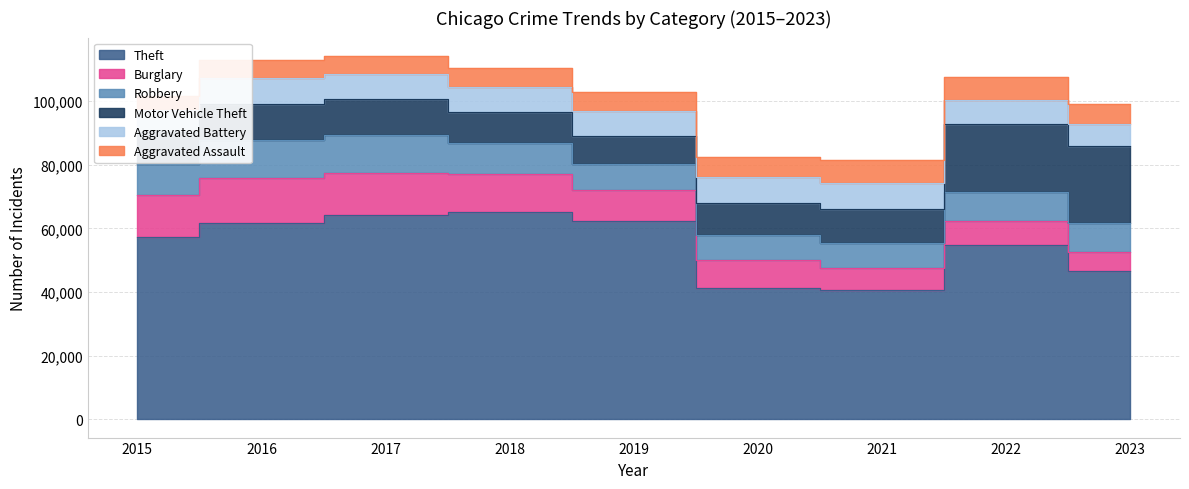

Between 2017 and 2022, which series saw the biggest shift?

Motor Vehicle Theft